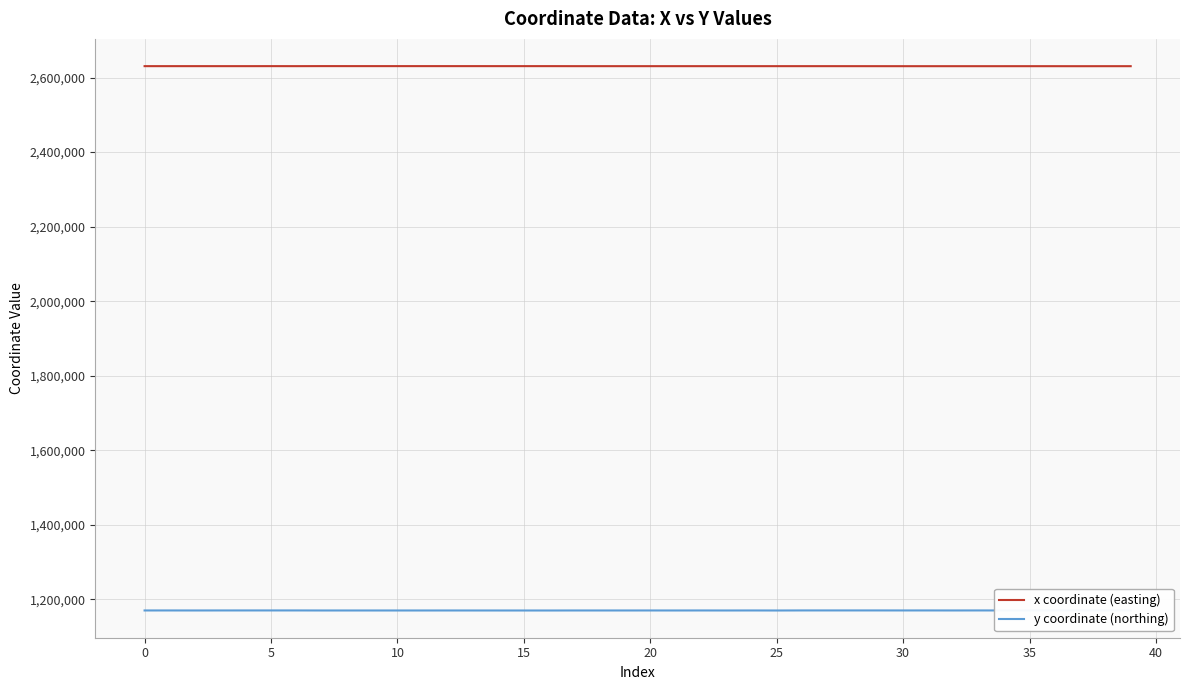

What is the difference between the maximum and minimum values in the x coordinate (easting) series?

253.3